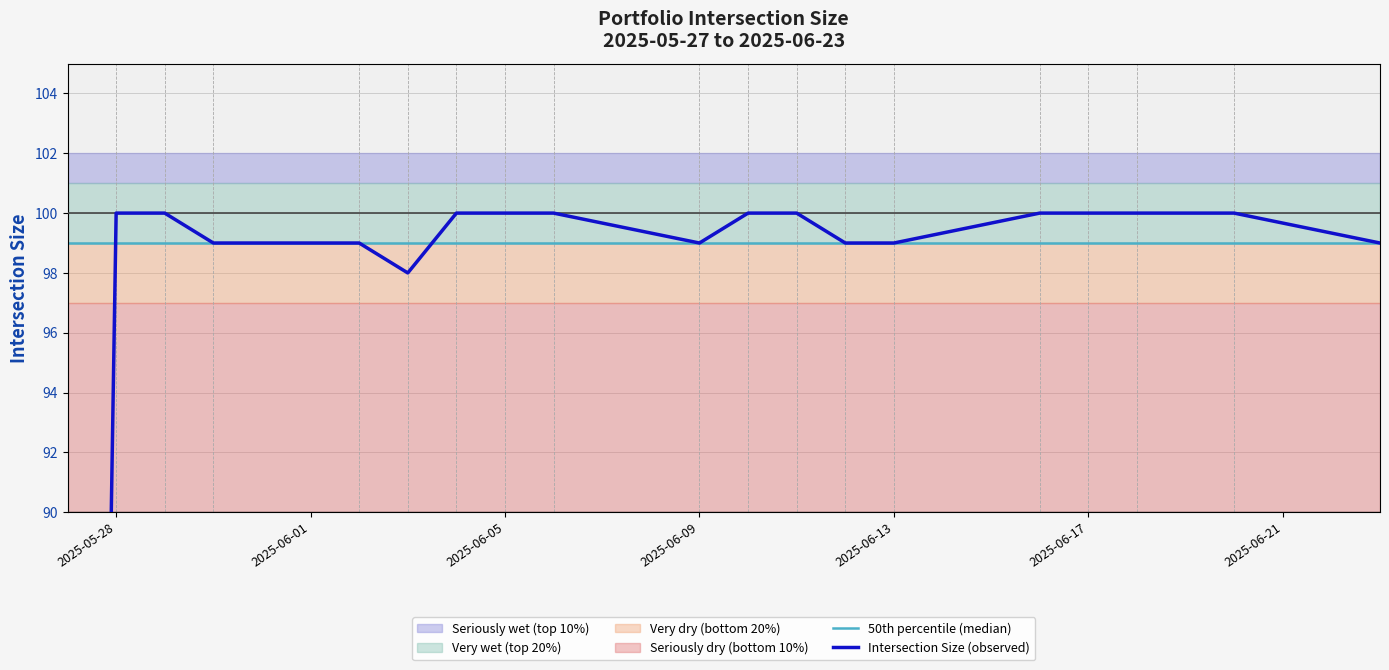

How many lines are shown in the chart?

2